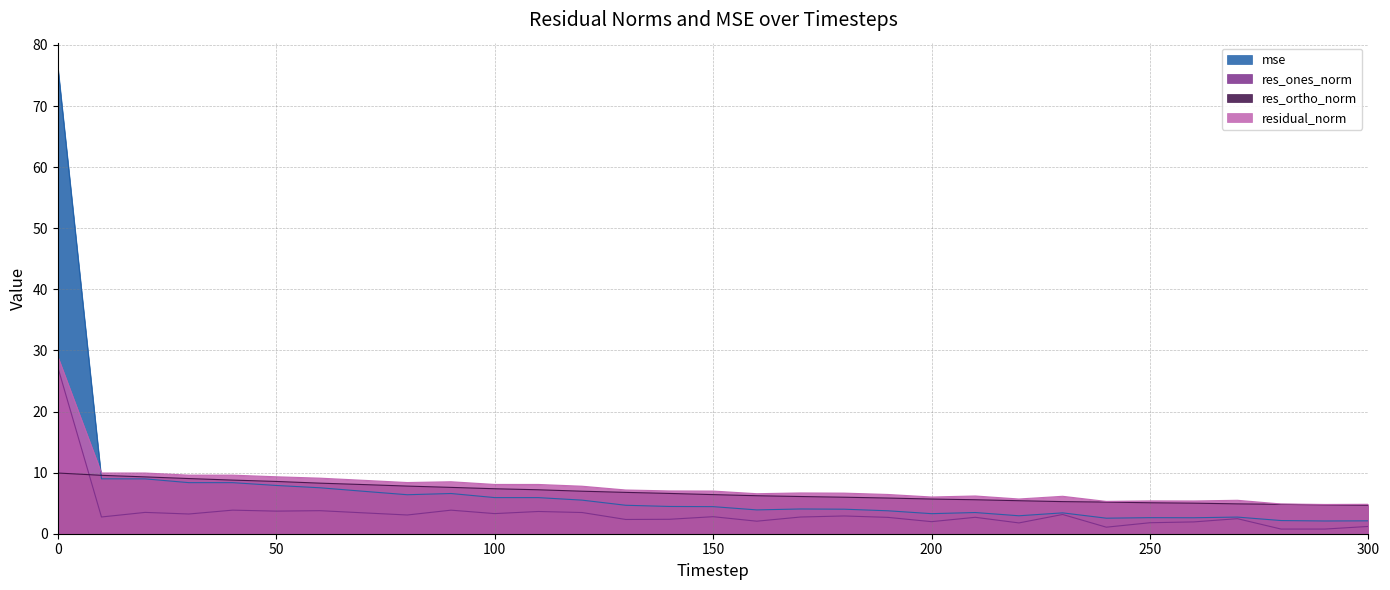

Is the value of res_ones_norm at 60 greater than the value of res_ortho_norm at 10?

No